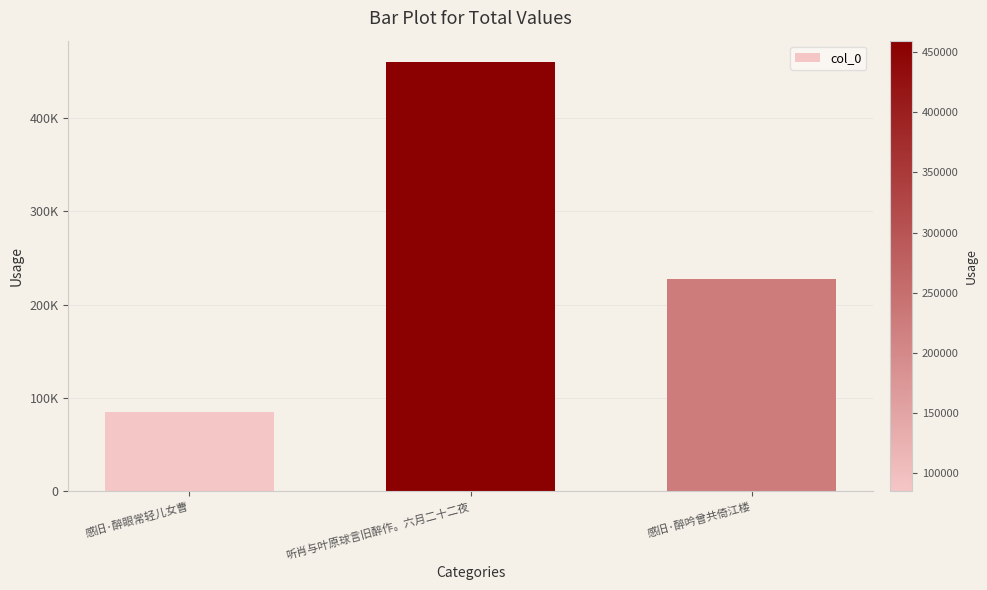

At which category does the chart reach its peak across all series?

听肖与叶原球言旧醉作。六月二十二夜